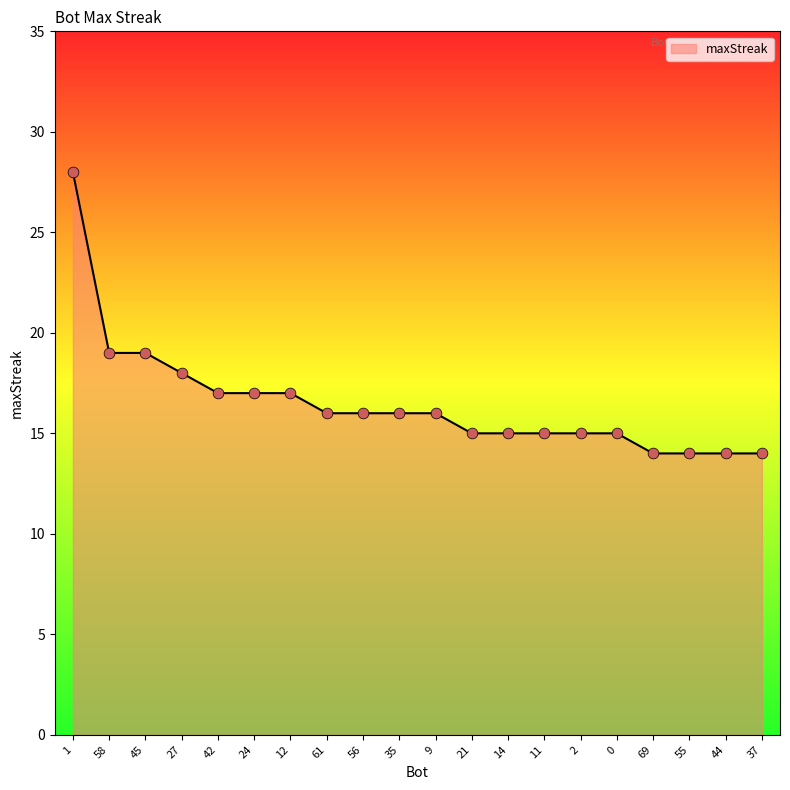

What is the change in value from 42 to 11?

-2